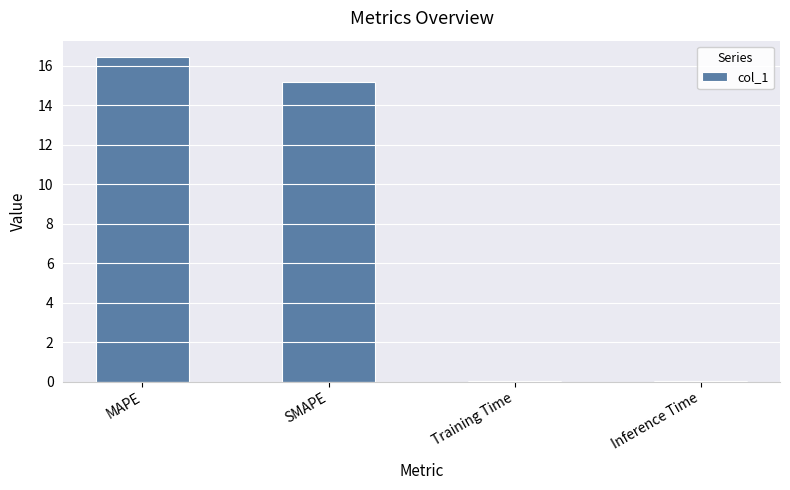

What is the sum of all values?

31.7